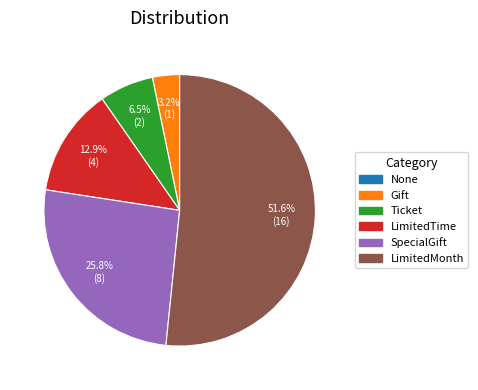

To the nearest percent, what is the average slice percentage?

20%